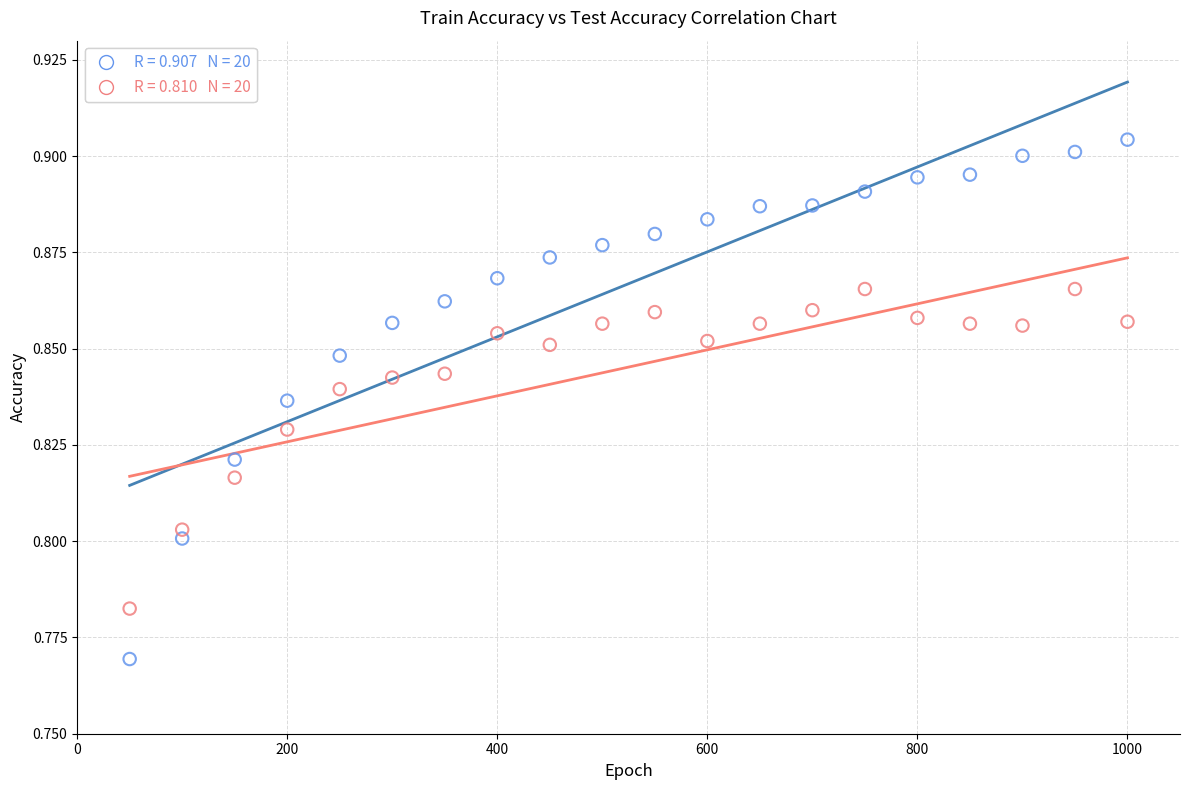

How many points are shown in the scatter plot?

40